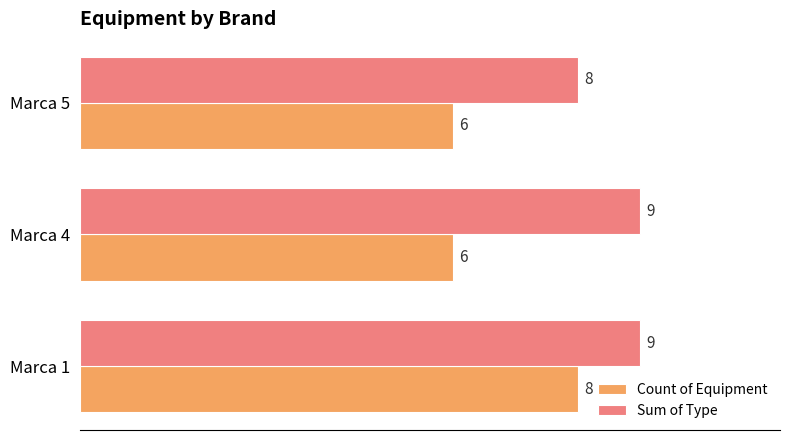

Which category has the lowest value in the Sum of Type series?

Marca 5